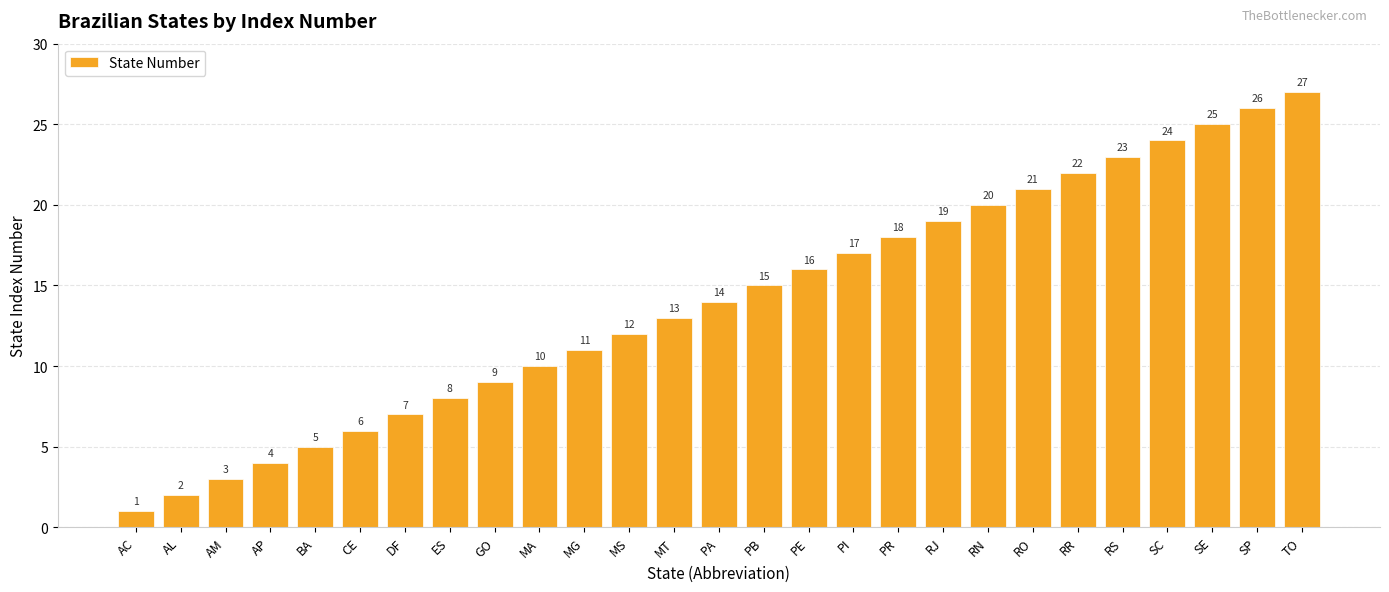

What position from the right is PR?

10